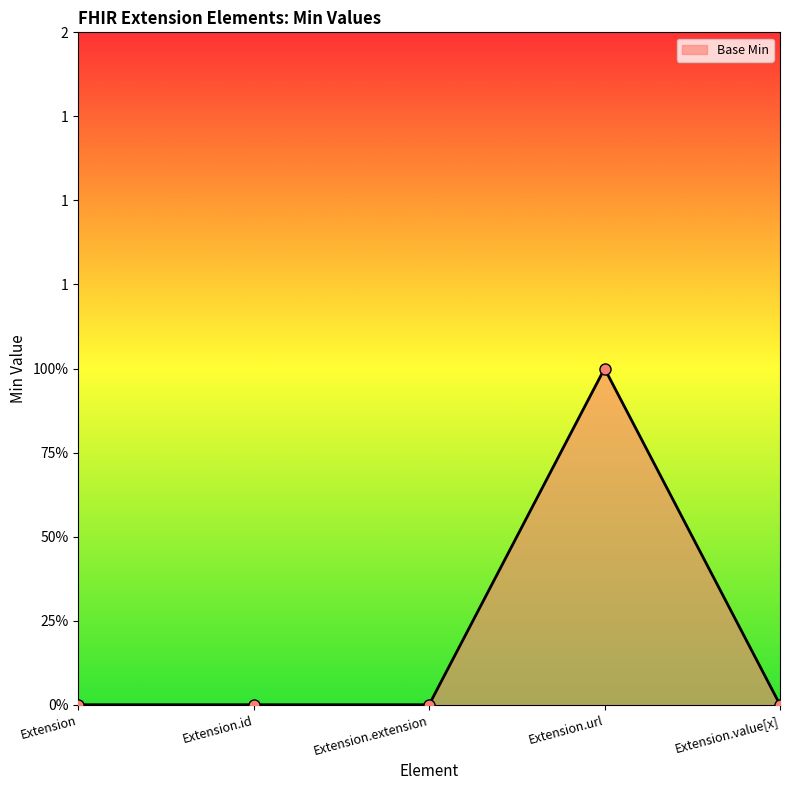

Does the chart have visible grid lines?

No